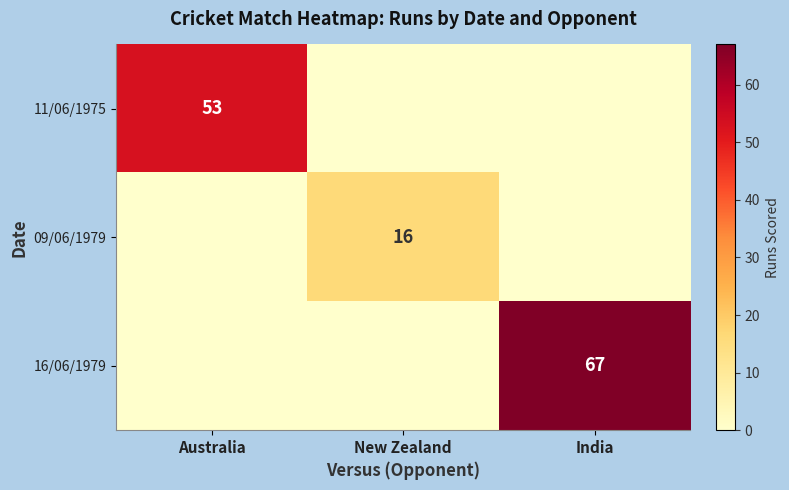

The 11/06/1975 series shows 53 at Australia. True or false?

True